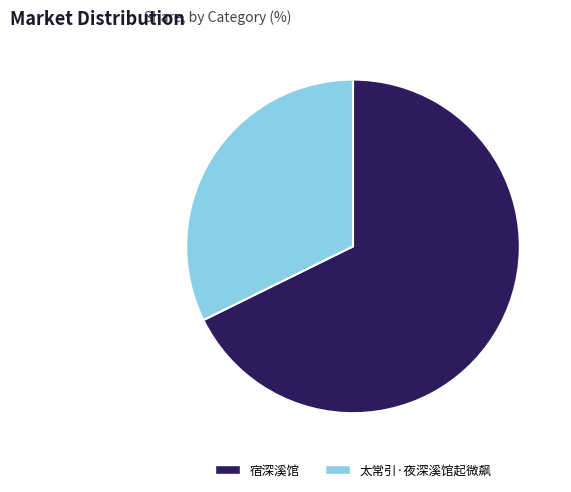

What is the smallest slice in the pie chart?

太常引·夜深溪馆起微飙